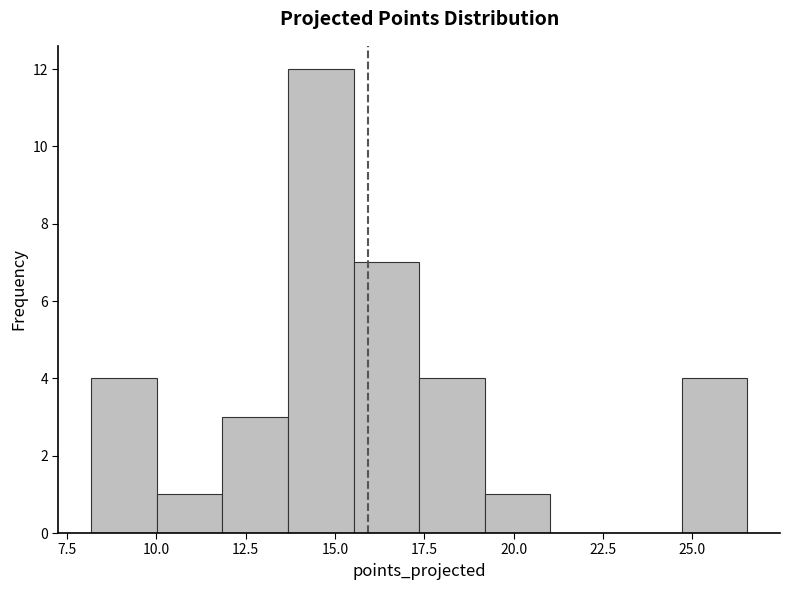

Read against the x-axis, roughly where is the centre of the tallest bar?

14.5